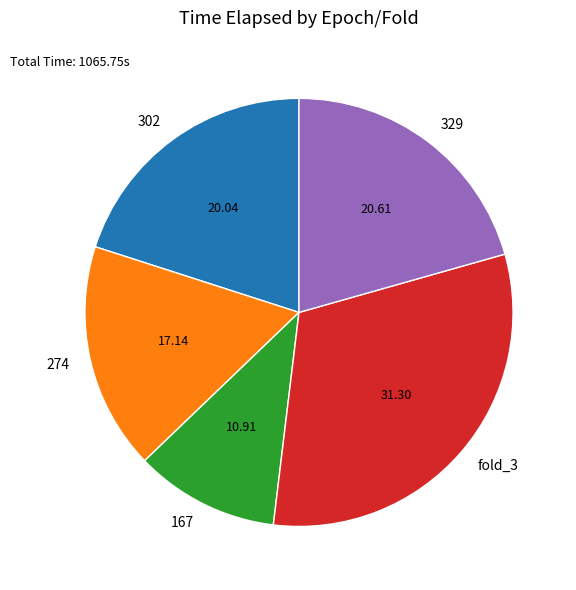

Between 329 and 167, which is larger?

329